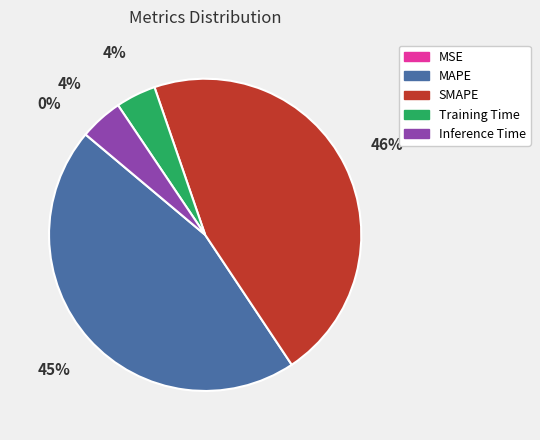

Is it true that Inference Time is 11% of the pie?

False